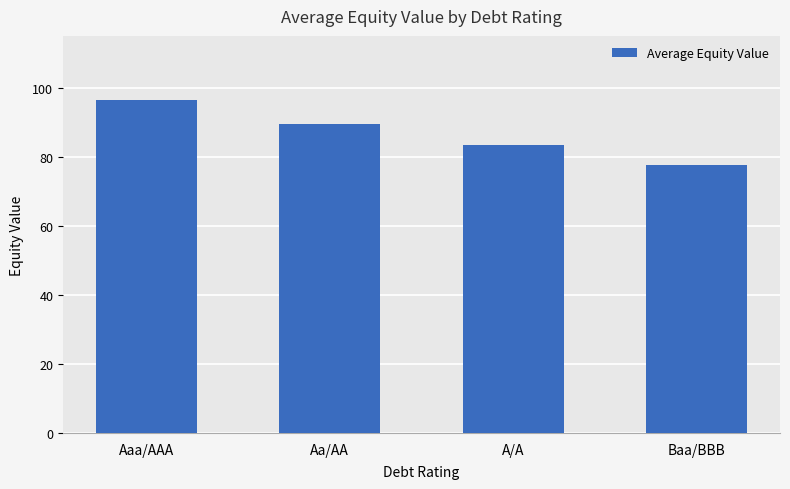

List the labels in order of value, smallest first.

Baa/BBB, A/A, Aa/AA, Aaa/AAA